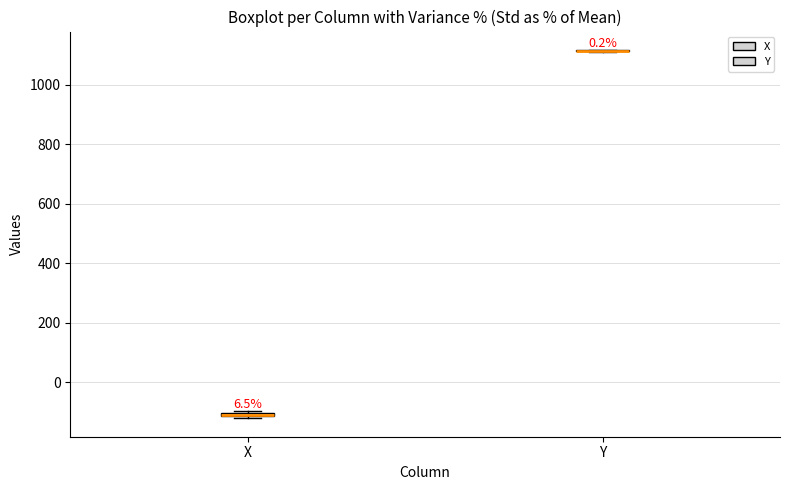

Where is the upper edge of the box for X on the y-axis? The values are not printed on the chart, so give them approximately, as read against the axis.

-100